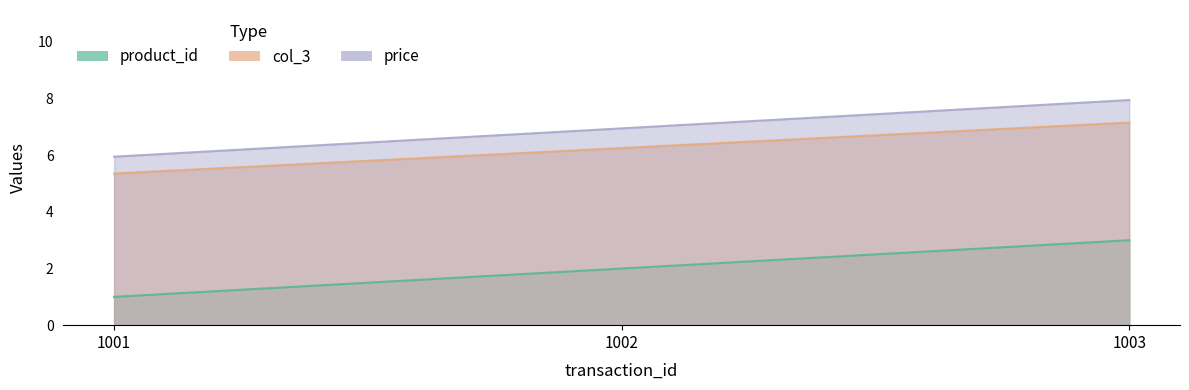

What is the smallest value displayed?

1.0